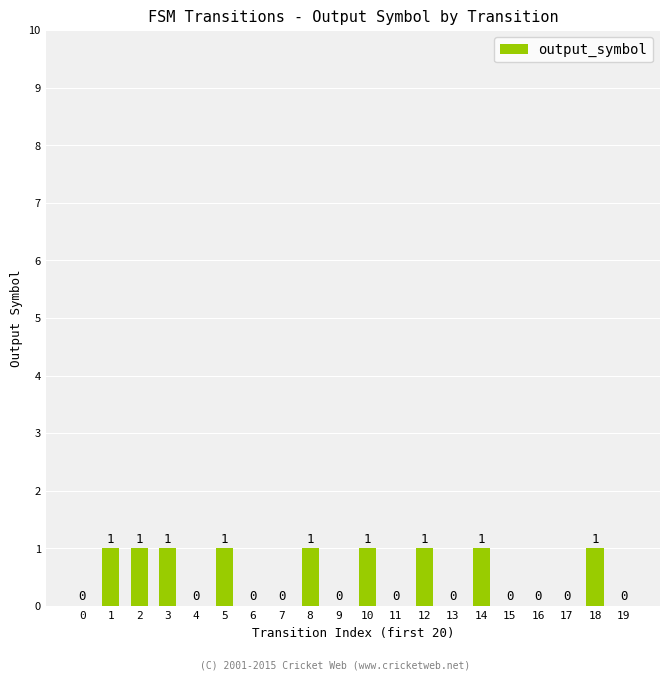

Between 12 and 19, which is larger?

12